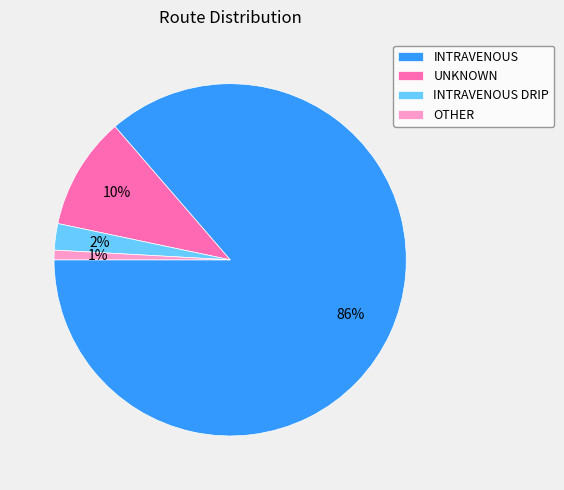

To the nearest percent, what portion does UNKNOWN represent?

10%